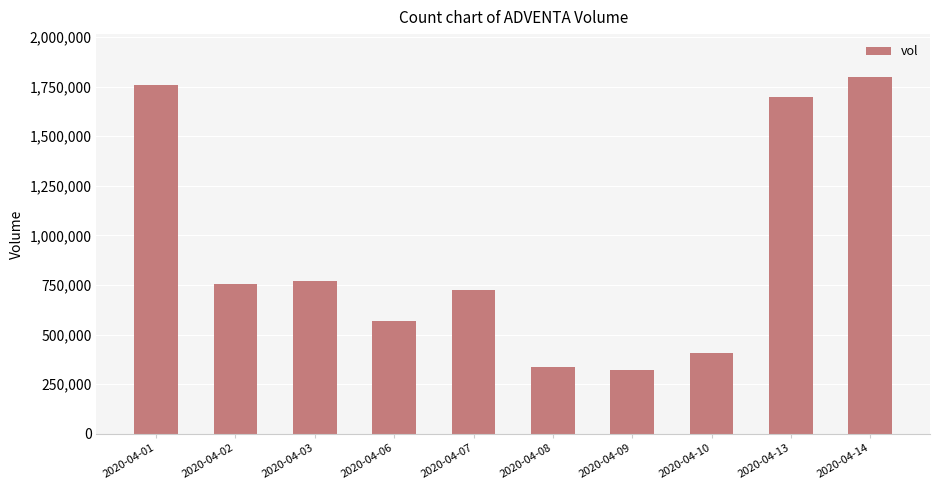

What is the greatest value displayed?

1798600